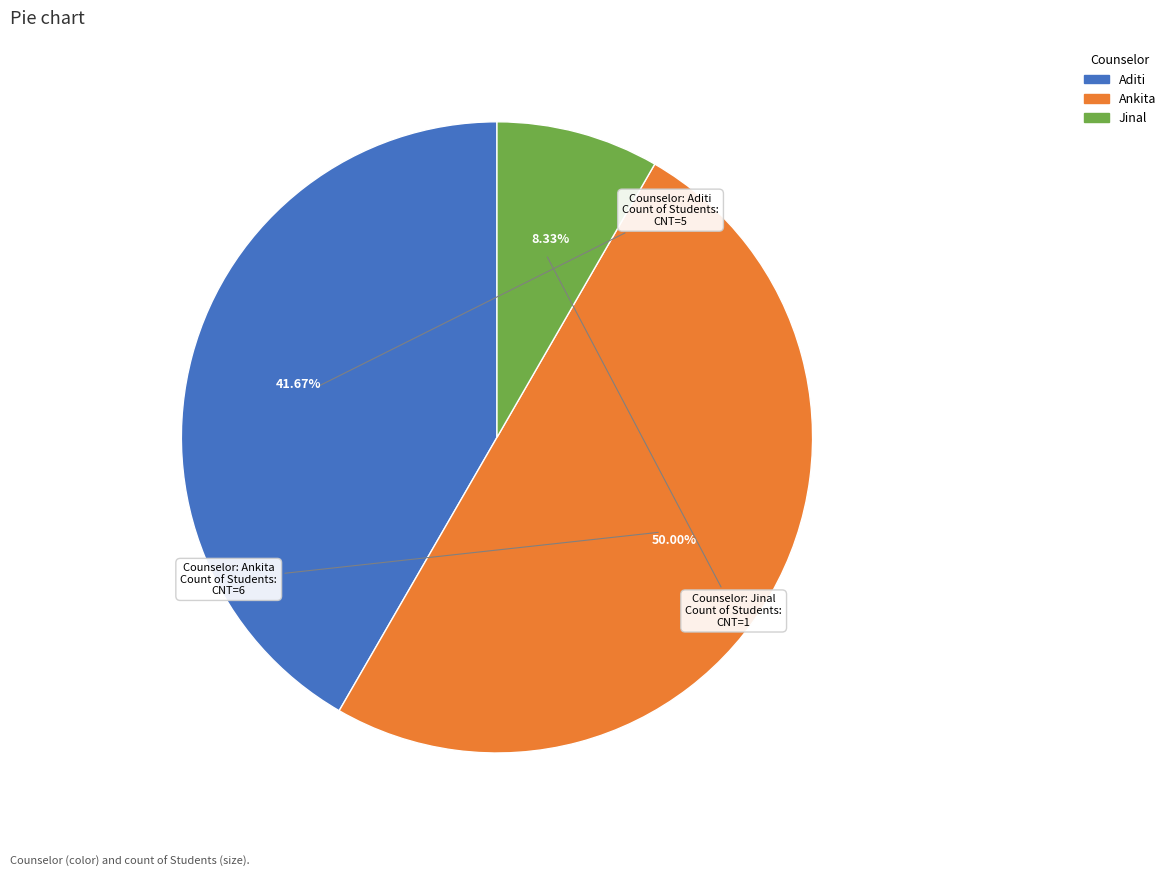

To the nearest percent, what percentage of the pie is Ankita?

50%